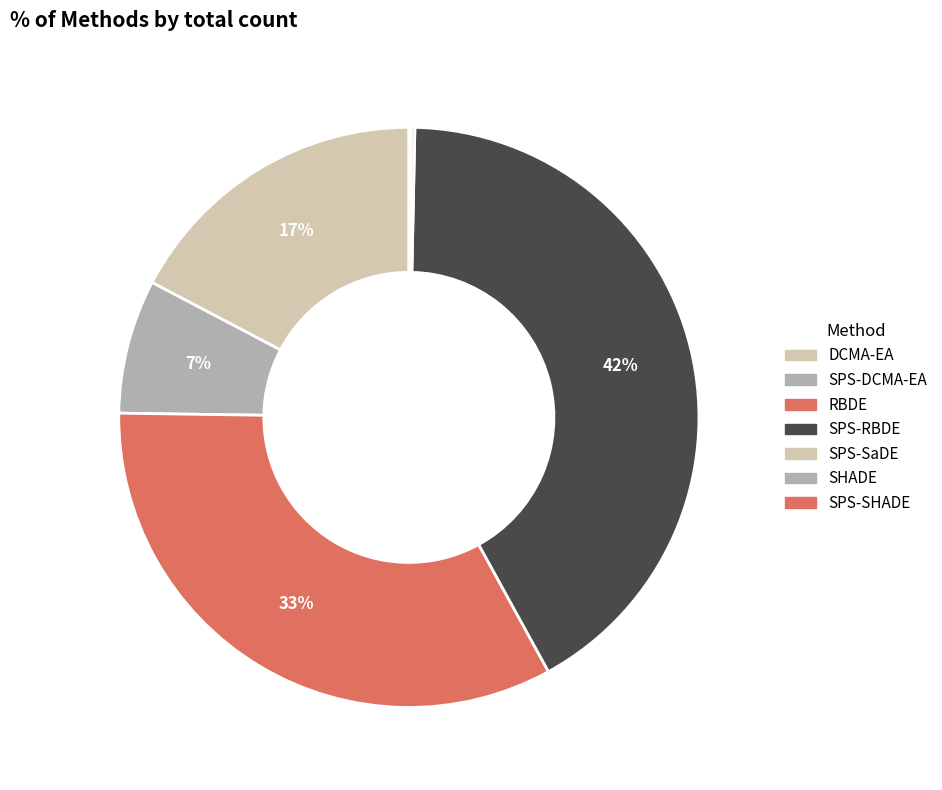

What portion of the pie excludes SHADE?

99.9%